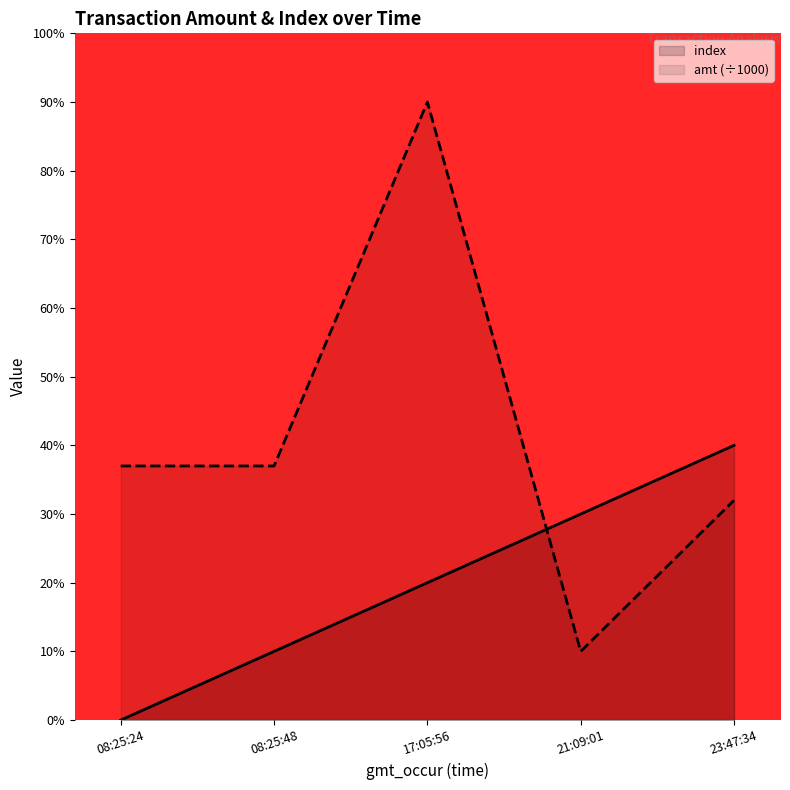

Rank the categories by index value from lowest to highest.

08:25:24, 08:25:48, 17:05:56, 21:09:01, 23:47:34